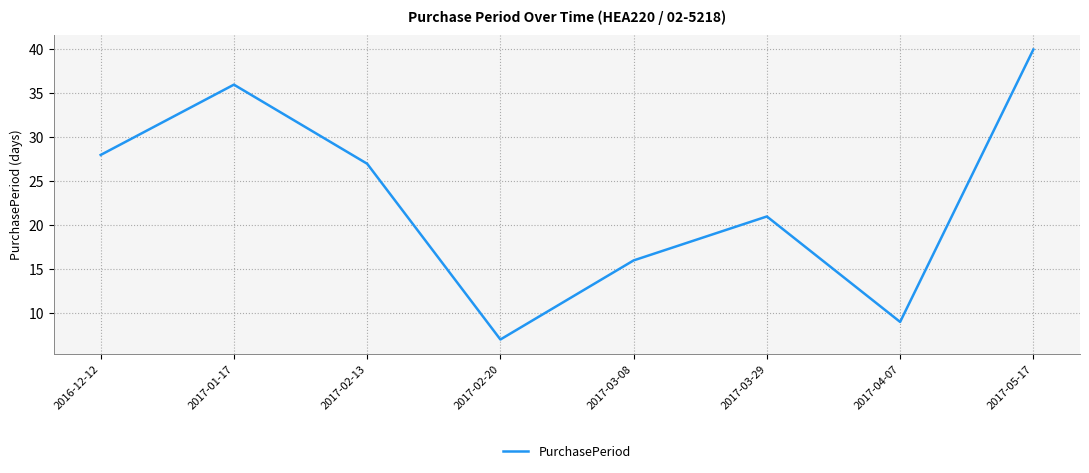

Does the chart have visible grid lines?

Yes